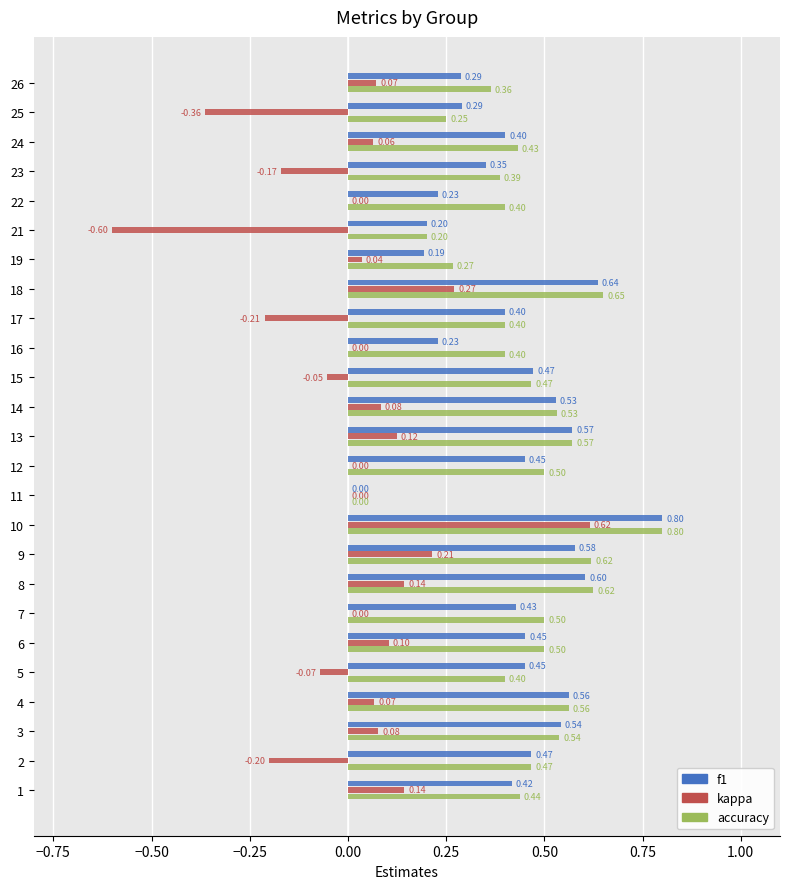

Is the value of accuracy at 23 greater than the value of kappa at 24?

Yes